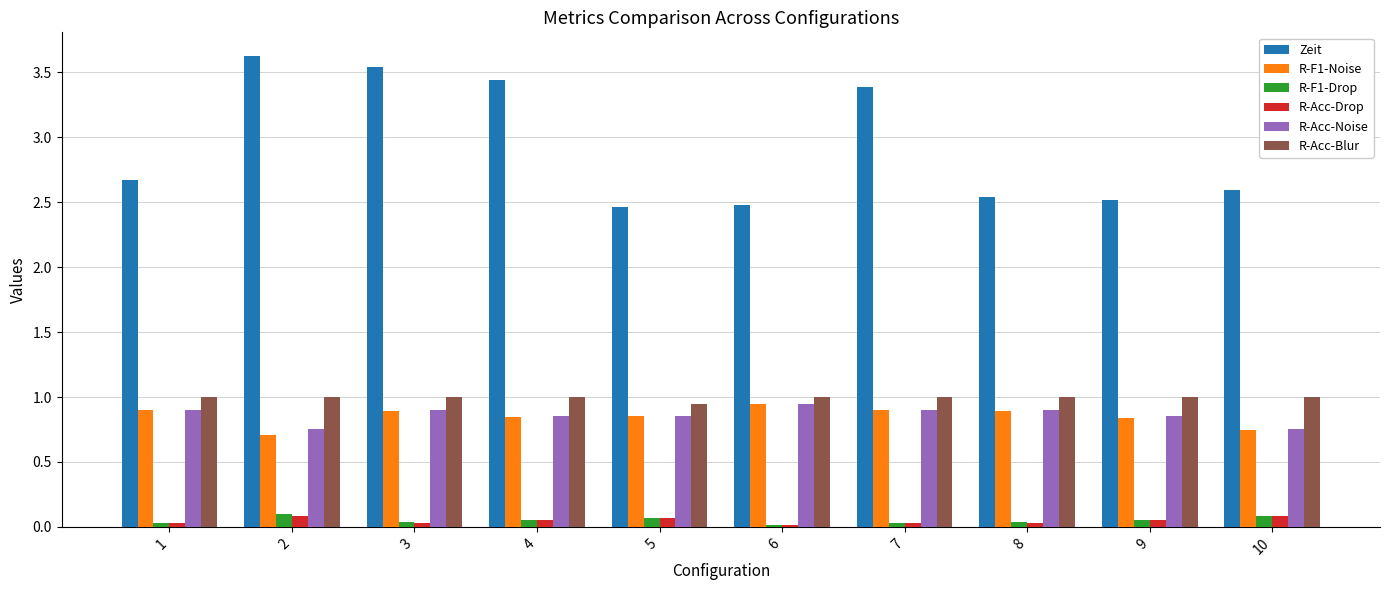

What is the maximum value shown in the chart?

3.6